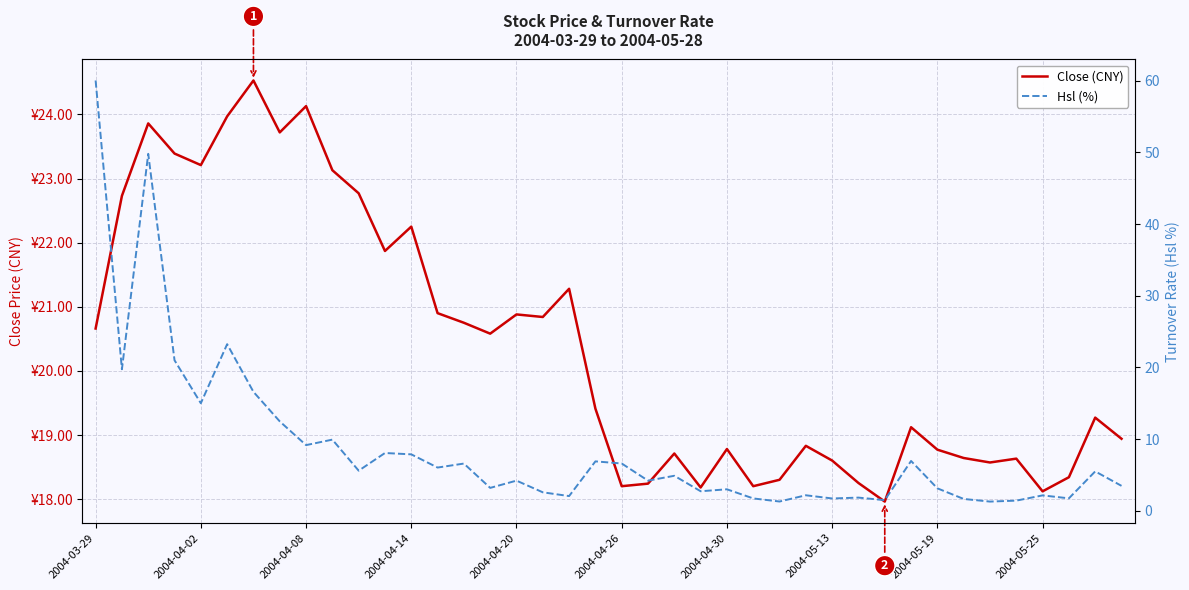

Which series changed the most between 2004-03-29 and 2004-05-13?

Hsl (%)